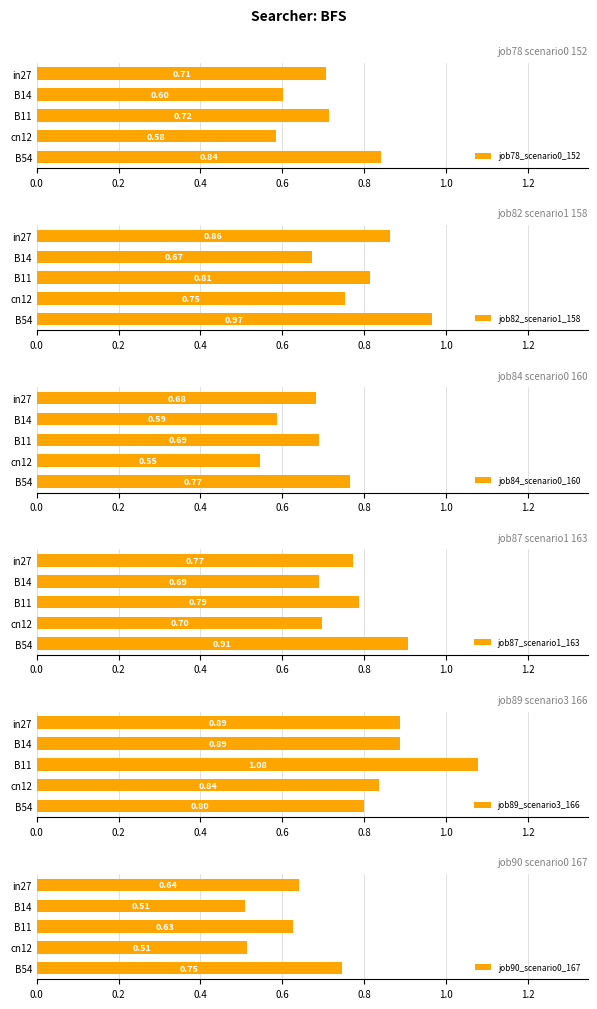

Is it true that job89_scenario3_166 equals 0.3 at B14?

False